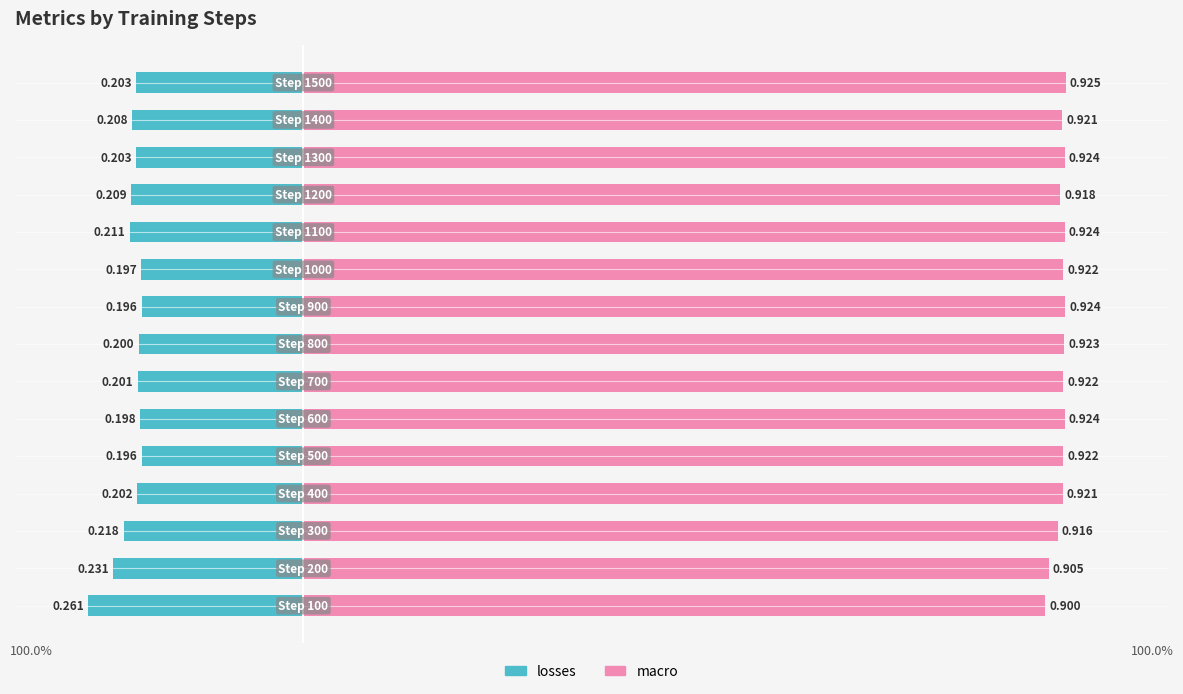

Rank the series by their average value, from lowest to highest.

losses, macro